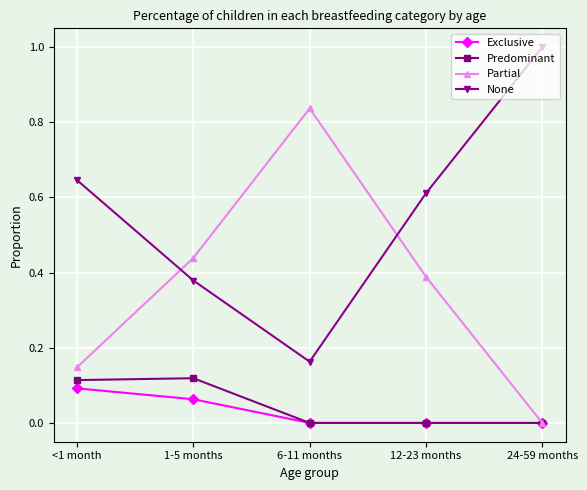

What is the total value across all series at 24-59 months?

1.0